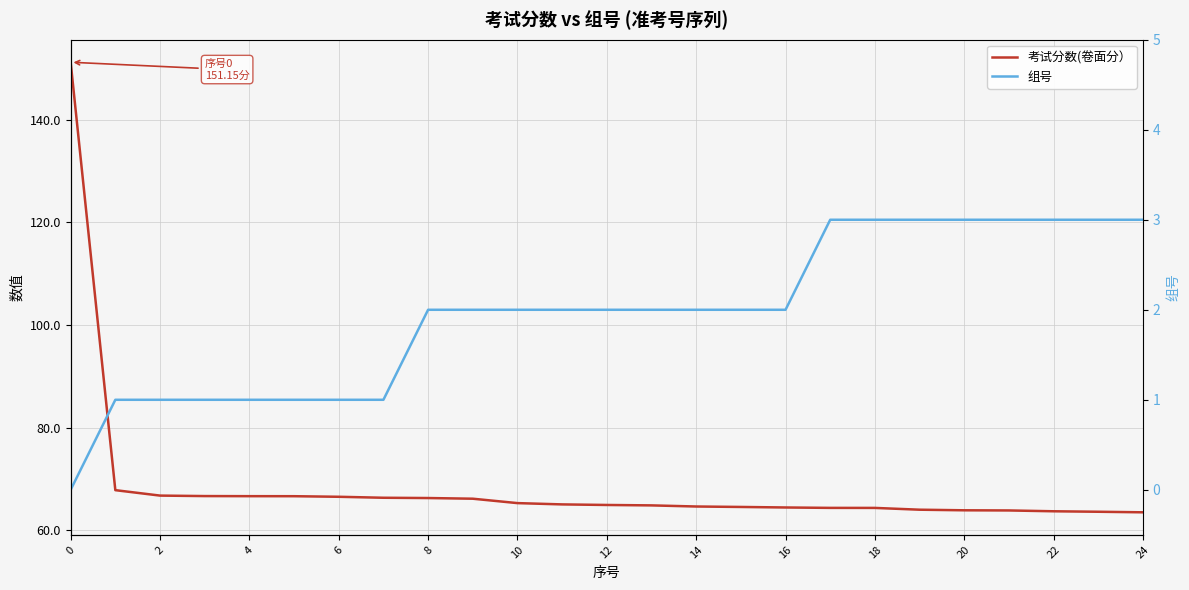

The 考试分数(卷面分） series shows 15.4 at 22. True or false?

False